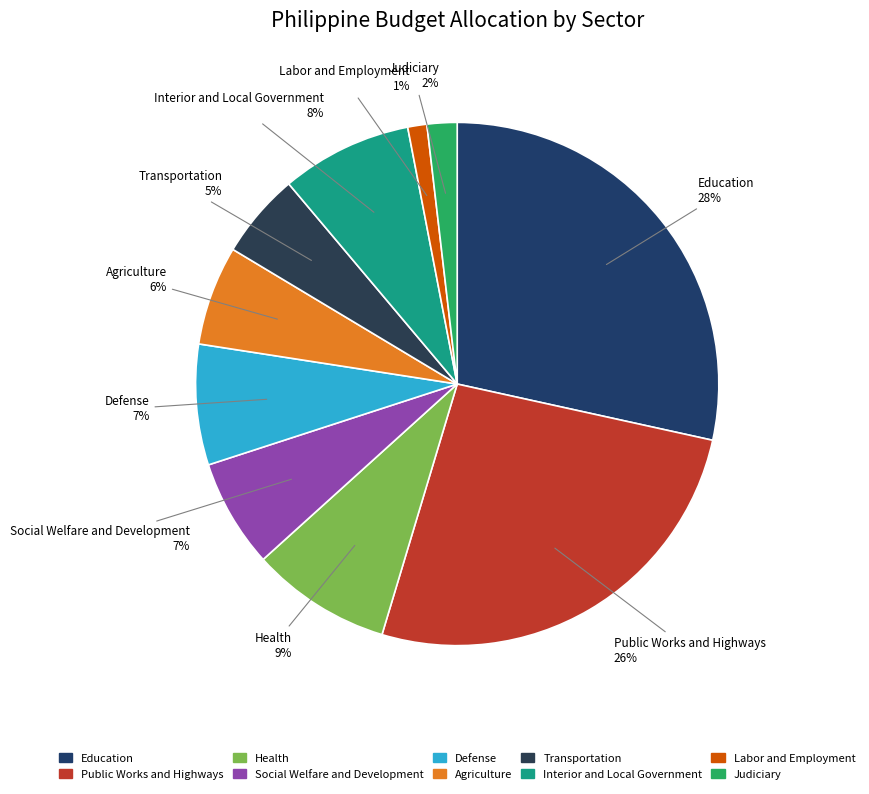

To the nearest percent, what is the combined percentage of Health and Labor and Employment?

10%